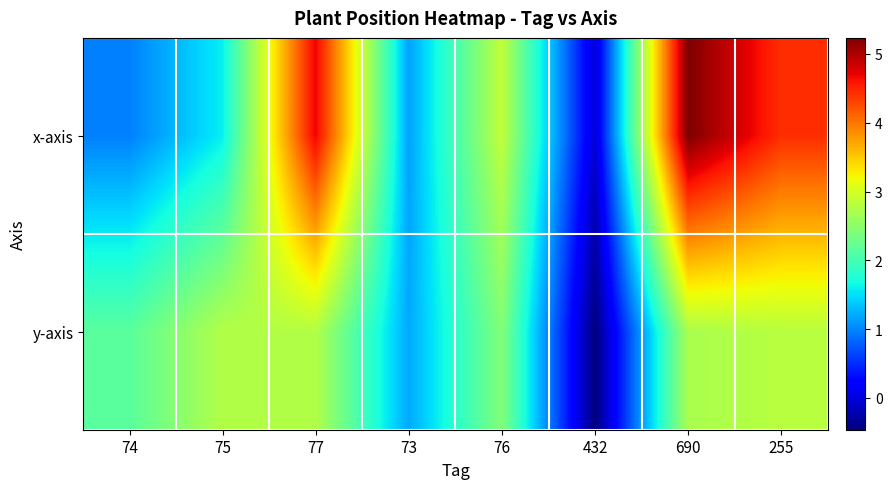

Reading left to right, what are all the values shown in this chart?

x-axis: 74=1.0	75=1.6	77=4.7	73=1.2	76=2.9	432=-0.0	690=5.2	255=4.4
y-axis: 74=2.1	75=2.8	77=2.8	73=1.2	76=2.4	432=-0.5	690=2.7	255=2.8